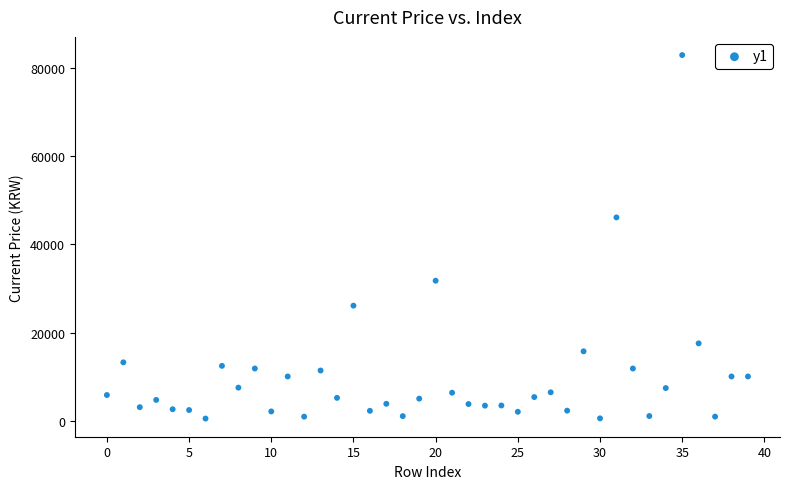

What is the range of Y values (max minus min)?

82390